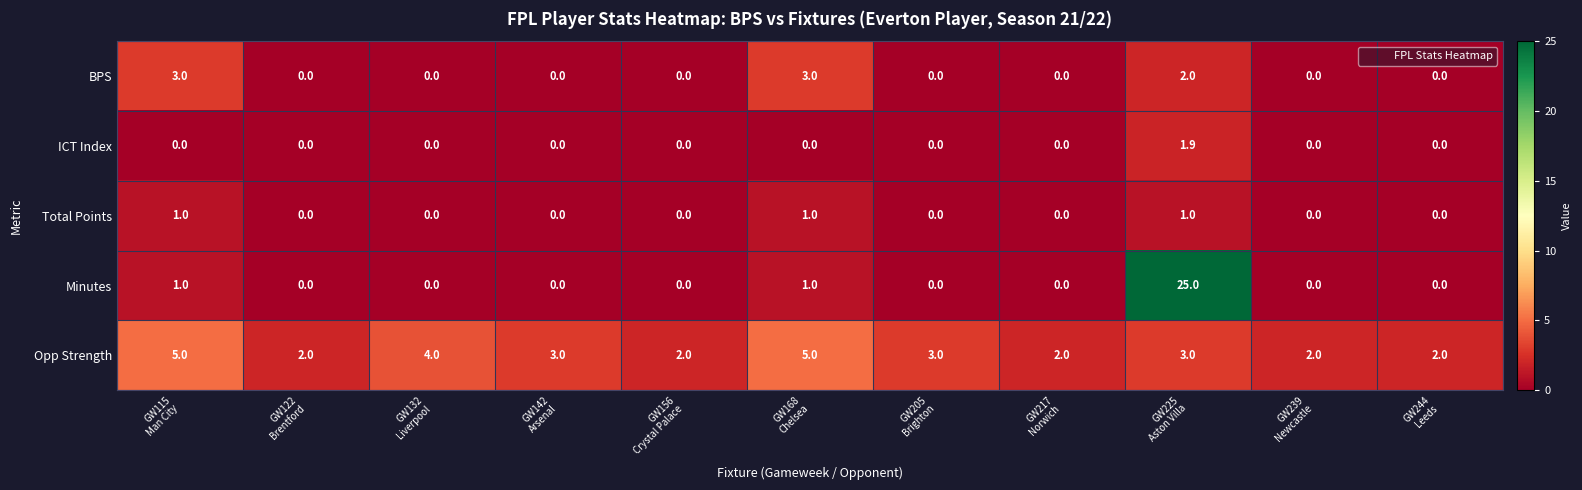

What is the average value of the Minutes series?

2.5